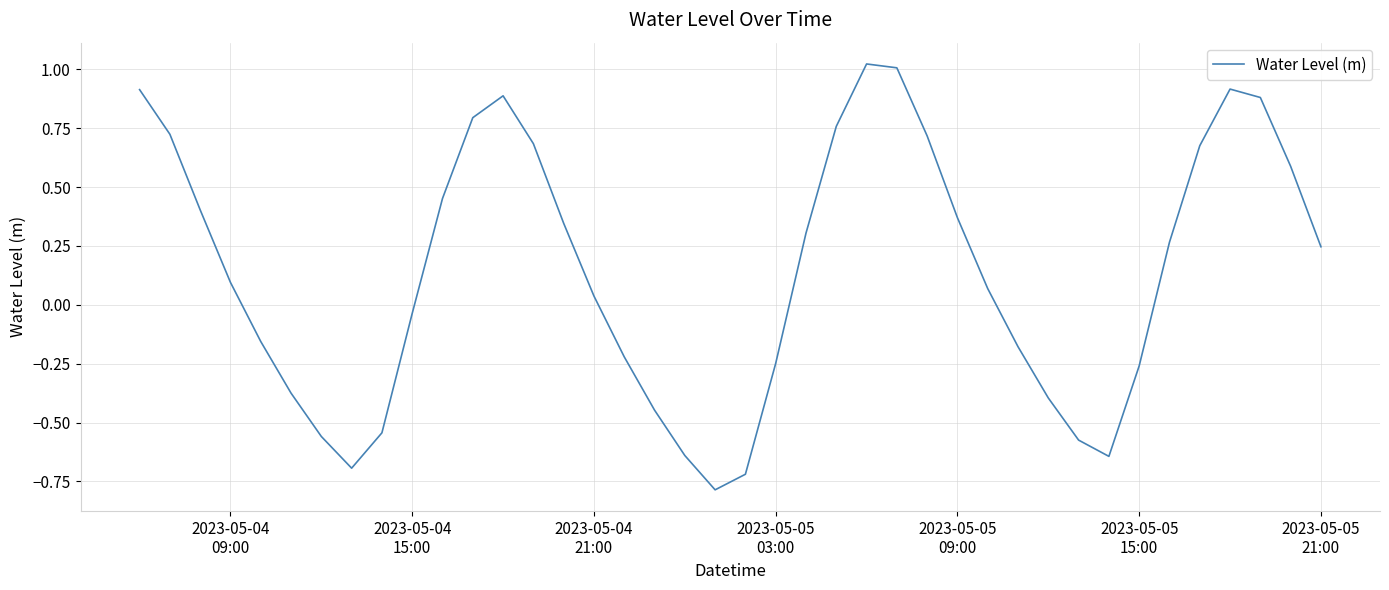

What is the smallest value displayed?

-0.8